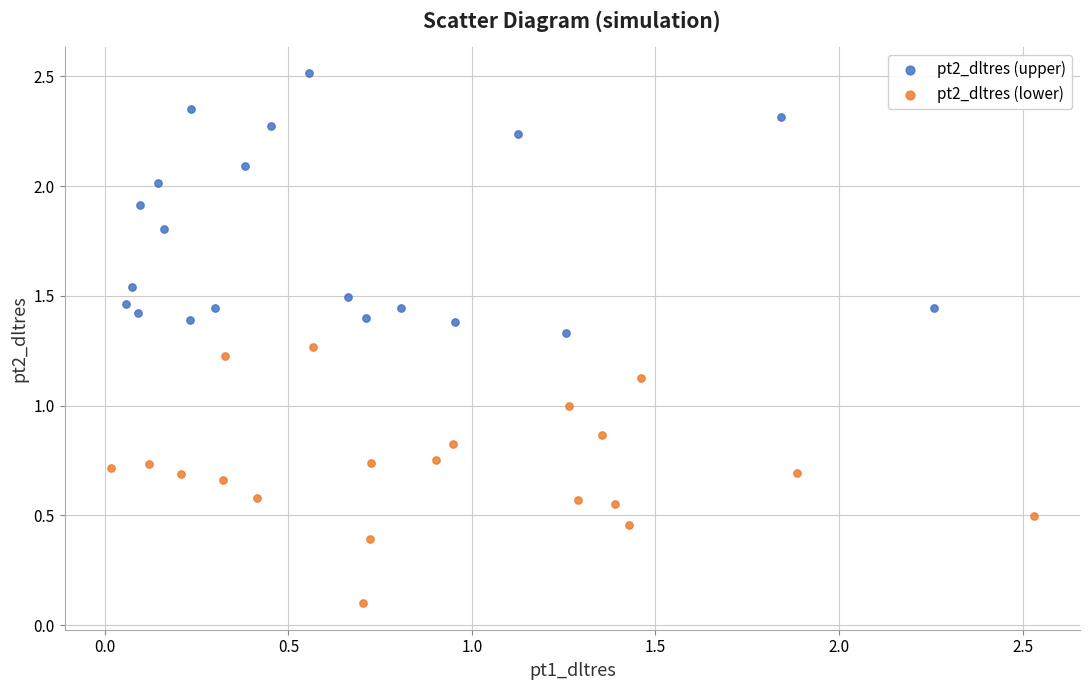

Which series reaches the maximum Y coordinate?

pt2_dltres (upper)